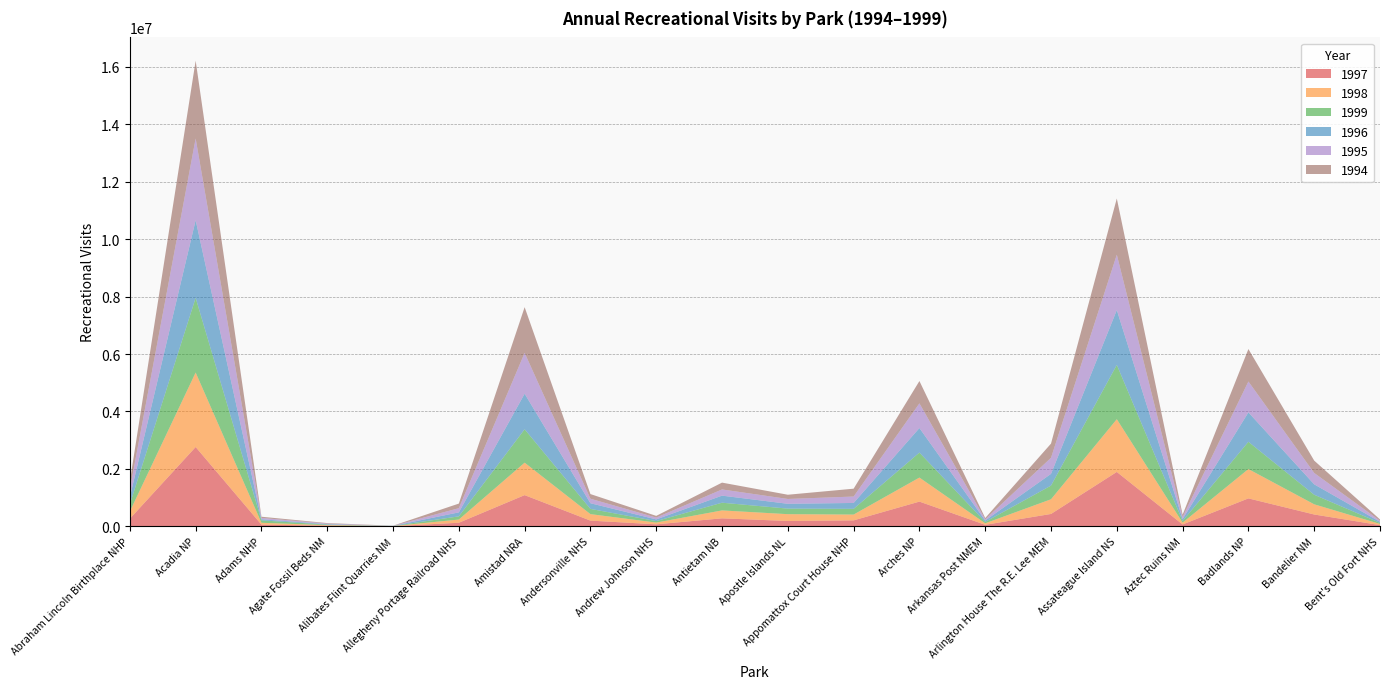

Reading left to right, what are all the values shown in this chart?

1997: 262889	2760306	56643	20596	3363	121841	1084433	196340	67309	275639	183636	204862	858525	50422	428347	1892042	61979	970696	409303	38771
1998: 250842	2594497	63569	17594	3293	111100	1129811	225653	60207	275385	236829	201874	837161	51858	511200	1836784	63259	1021049	354672	41106
1999: 251204	2602227	84574	18117	3047	111391	1164166	182539	51779	268897	193260	198665	869980	49087	476911	1891992	58318	950453	332764	36814
1996: 249344	2704831	38230	16567	3276	139446	1238990	197394	59102	246082	168614	205938	856016	47919	409143	1910450	65955	1024705	363447	37640
1995: 268509	2845378	47312	18719	2769	145307	1422321	156581	63196	215914	167909	223288	859374	40361	559509	1928397	72499	1075569	395677	38338
1994: 279542	2710749	41179	18970	3392	160394	1591903	162279	59538	237821	147376	273768	777178	46655	494048	1958017	80699	1130459	430138	44717